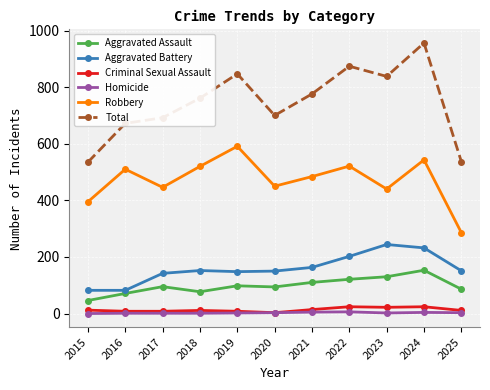

Where is the first local minimum for Robbery?

2017